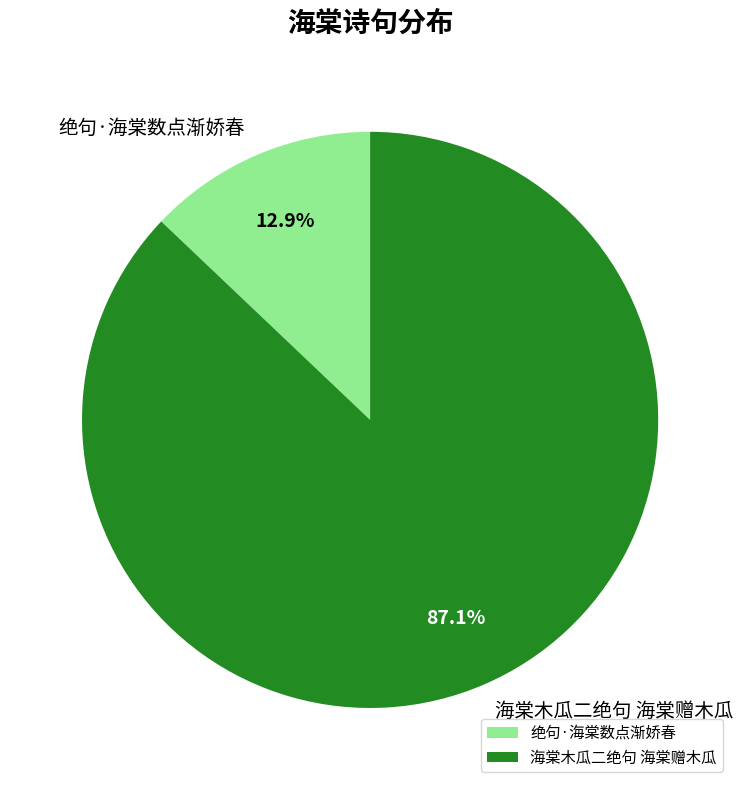

Which slice is the largest?

海棠木瓜二绝句 海棠赠木瓜